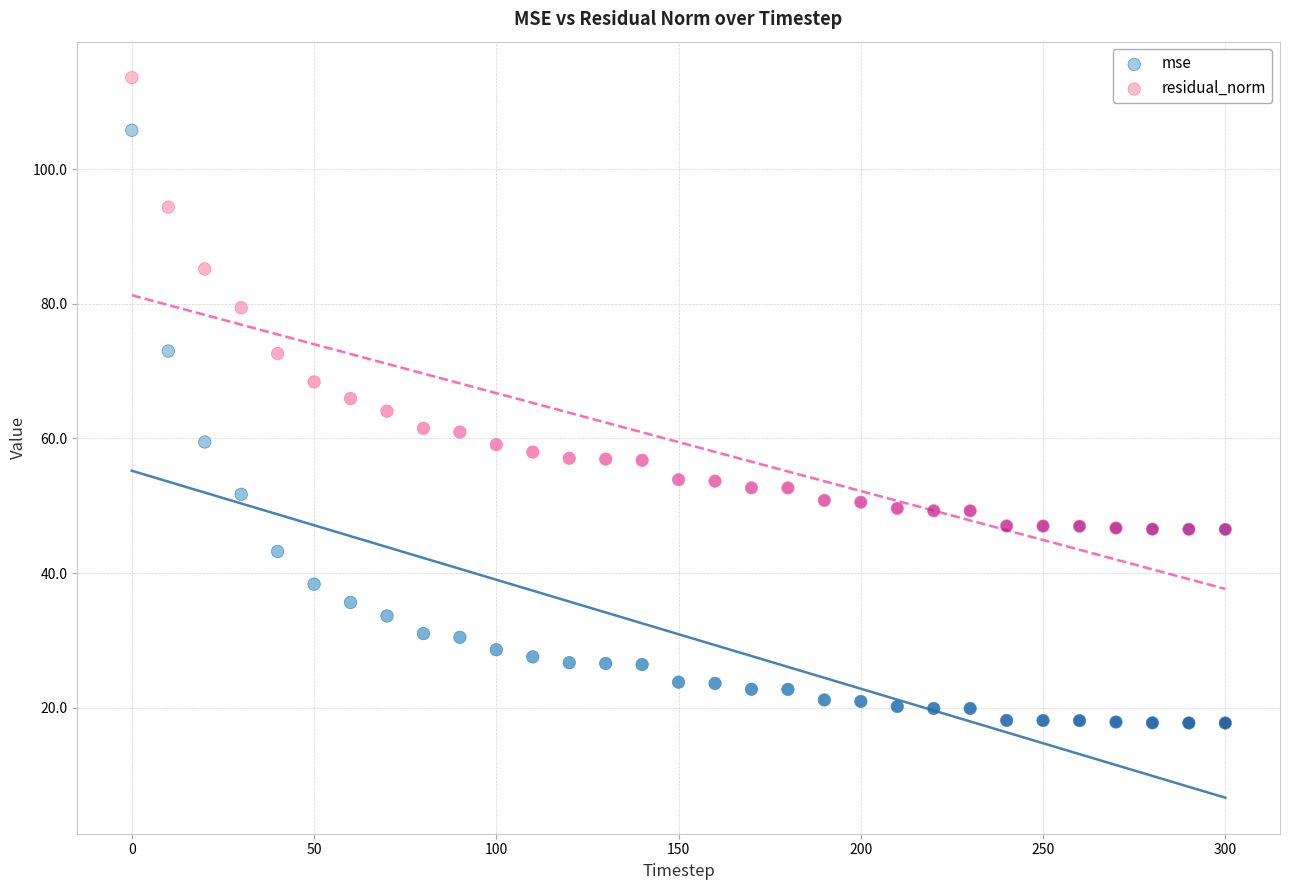

Which series reaches the minimum Y coordinate?

mse